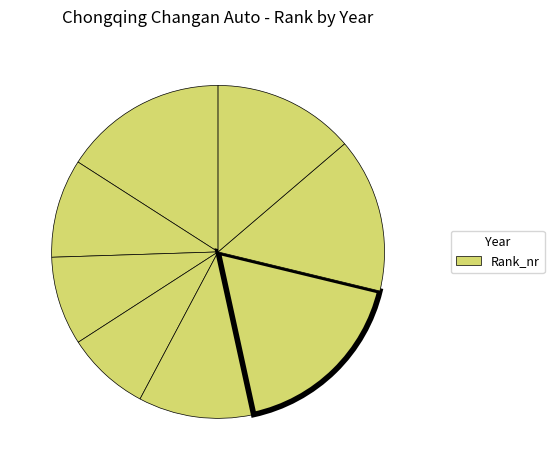

Is there any slice that represents more than half of the pie?

No